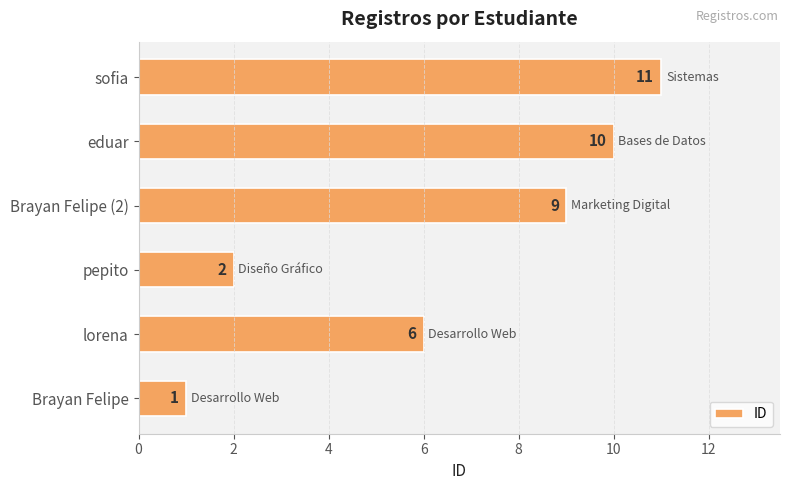

Count the values in the range 2 to 10.

4